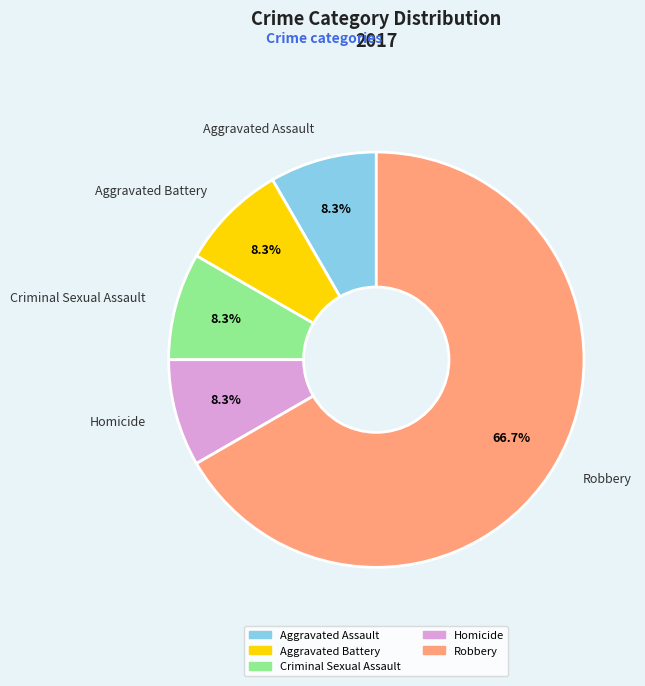

Which slice represents more than half of the pie?

Robbery